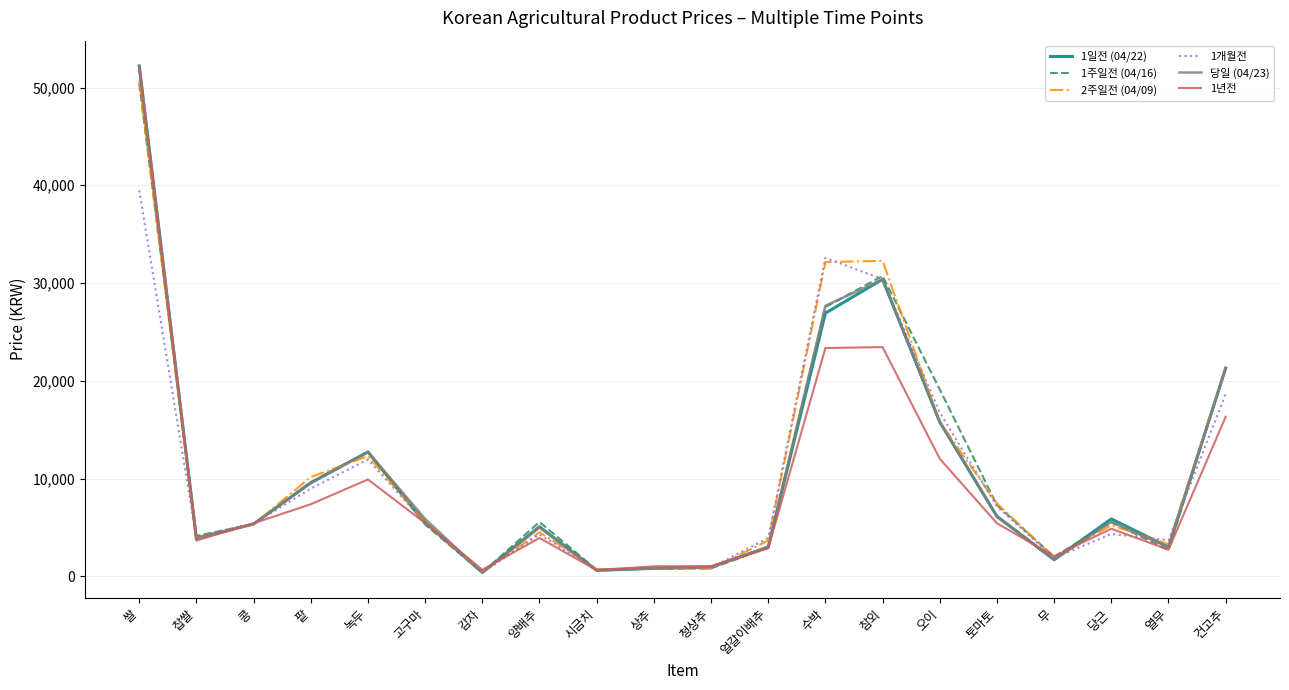

At which category is the sum across all series the highest?

쌀